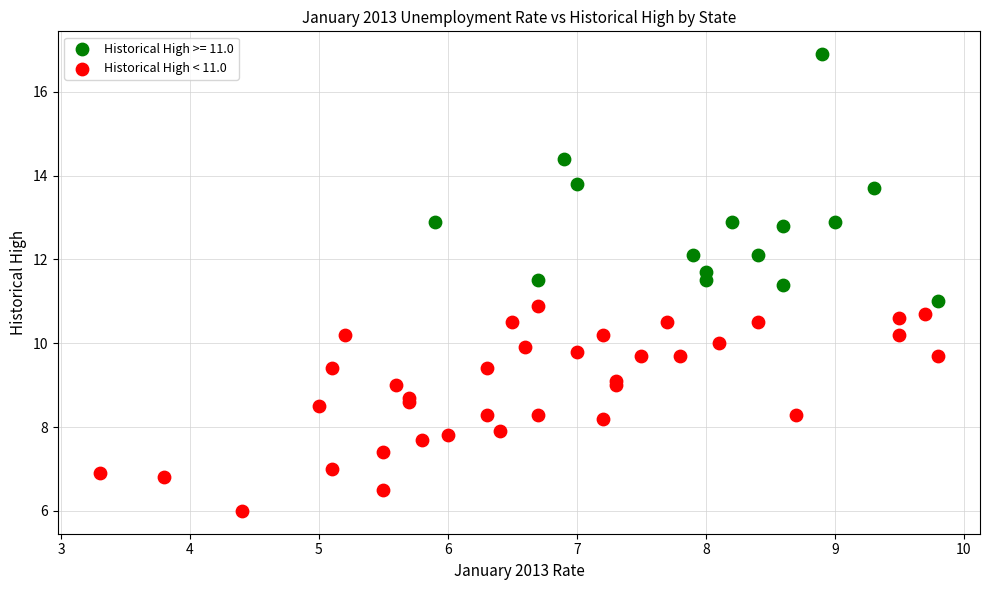

Which series contains the lowest Y value?

Historical High < 11.0